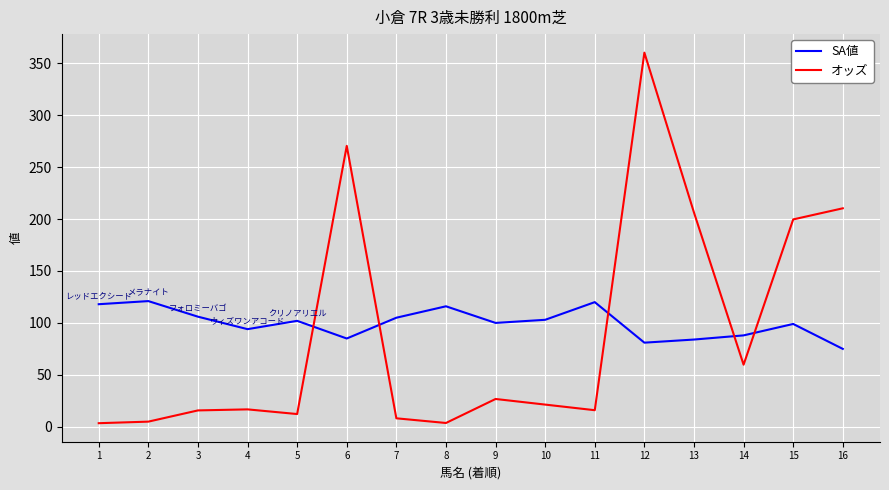

Which series has the largest total across all categories?

SA値